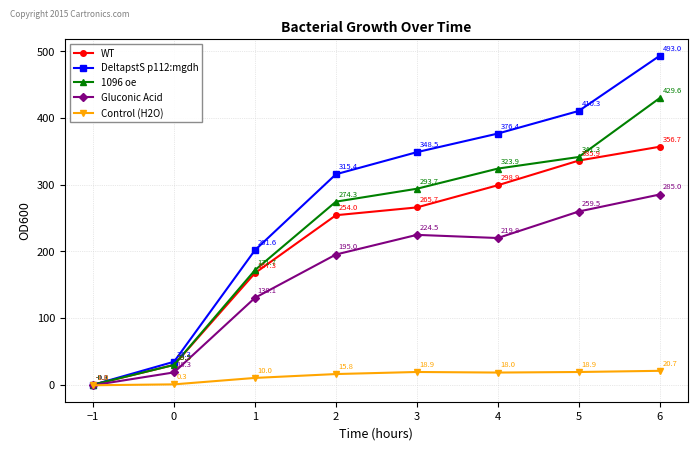

How many values in 1096 oe are above zero?

7